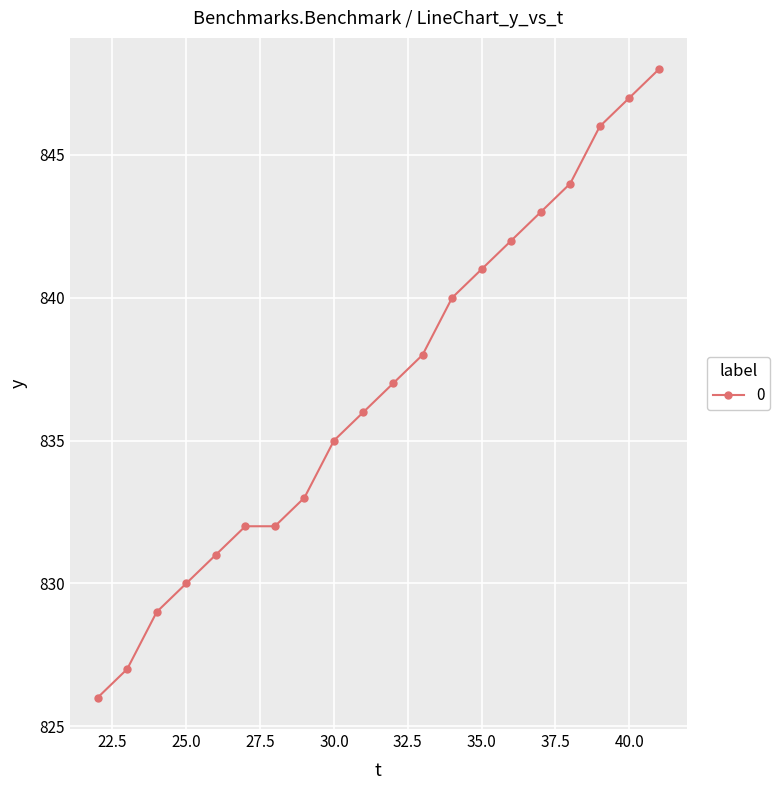

Count the number of data series in this chart.

1